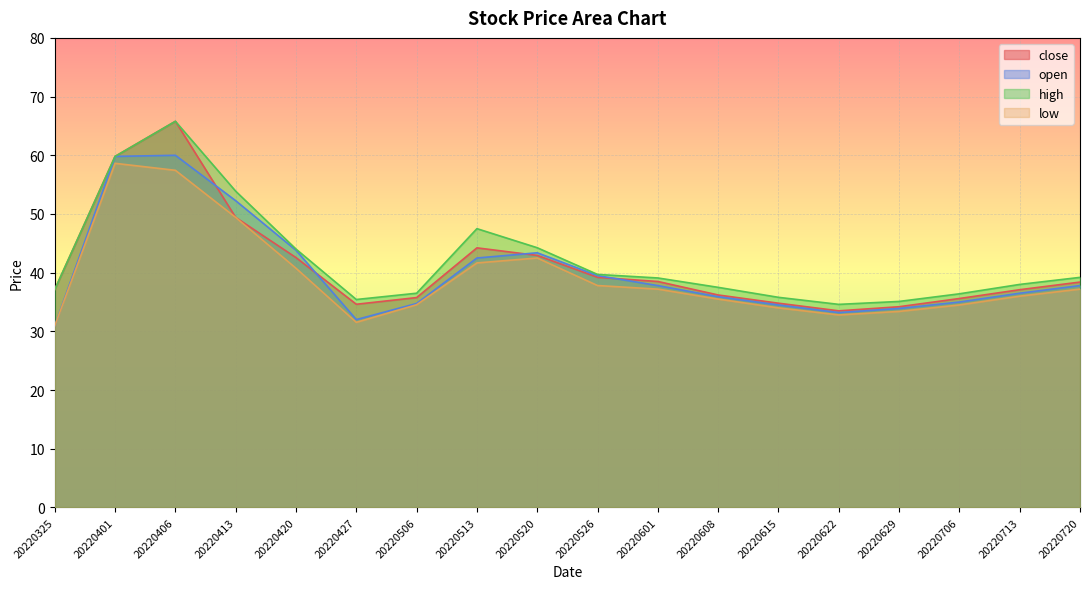

How many lines are shown in the chart?

4